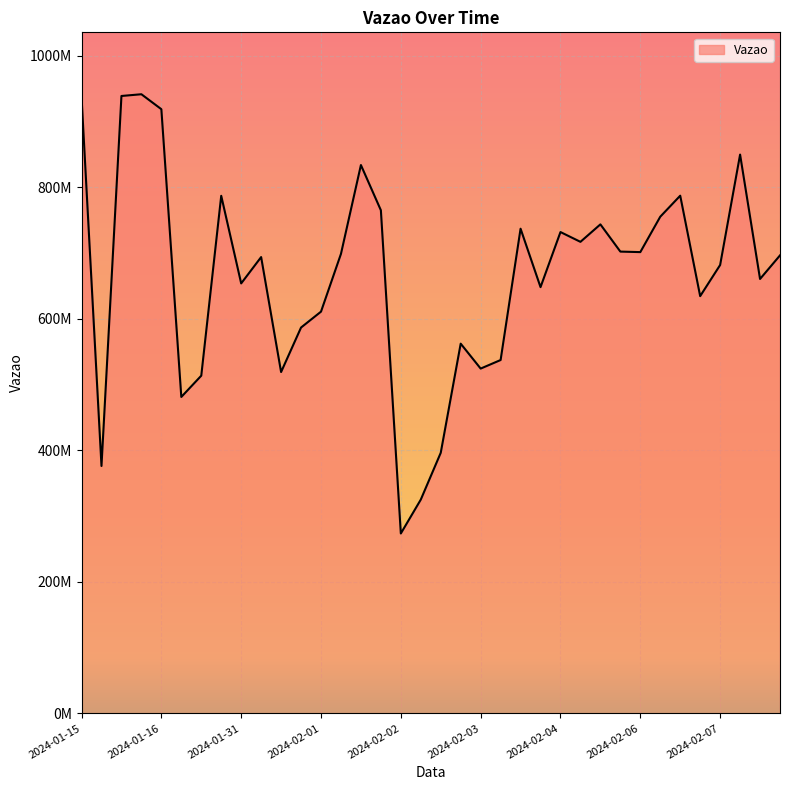

How many interior local valleys (lower than both neighbors) does the data have?

11